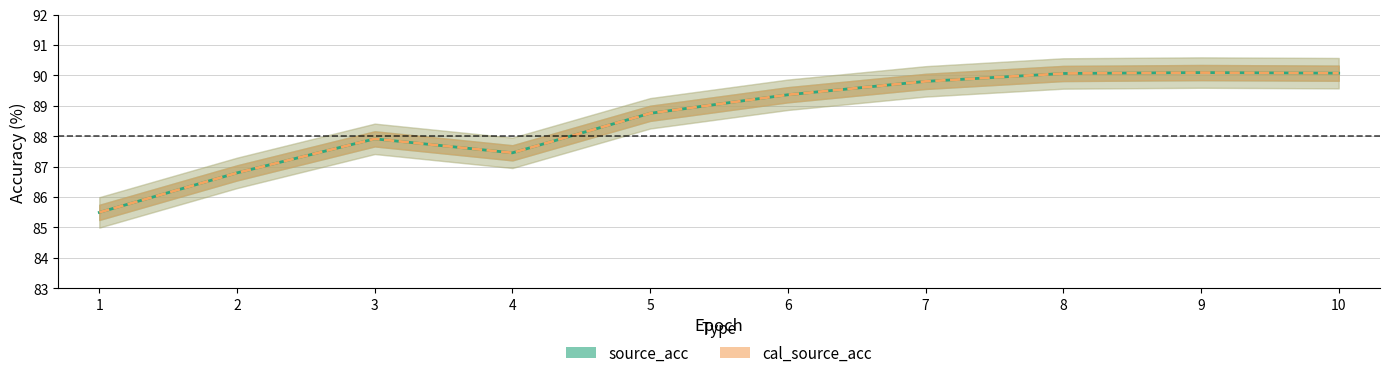

Is this an area chart (filled region under the line)?

No